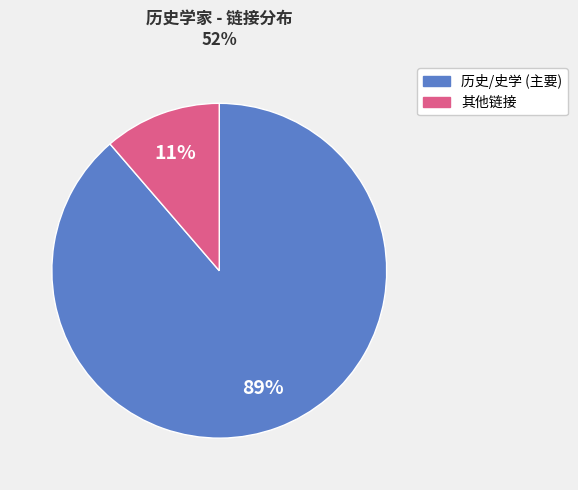

How many segments does this pie chart have?

2